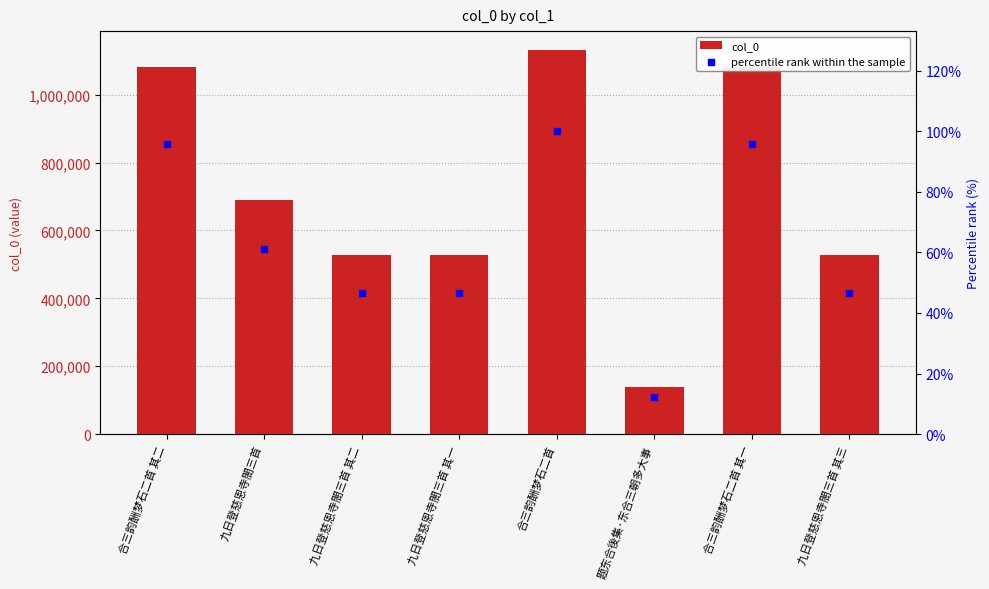

What are all the series names shown in the legend?

col_0, percentile rank within the sample